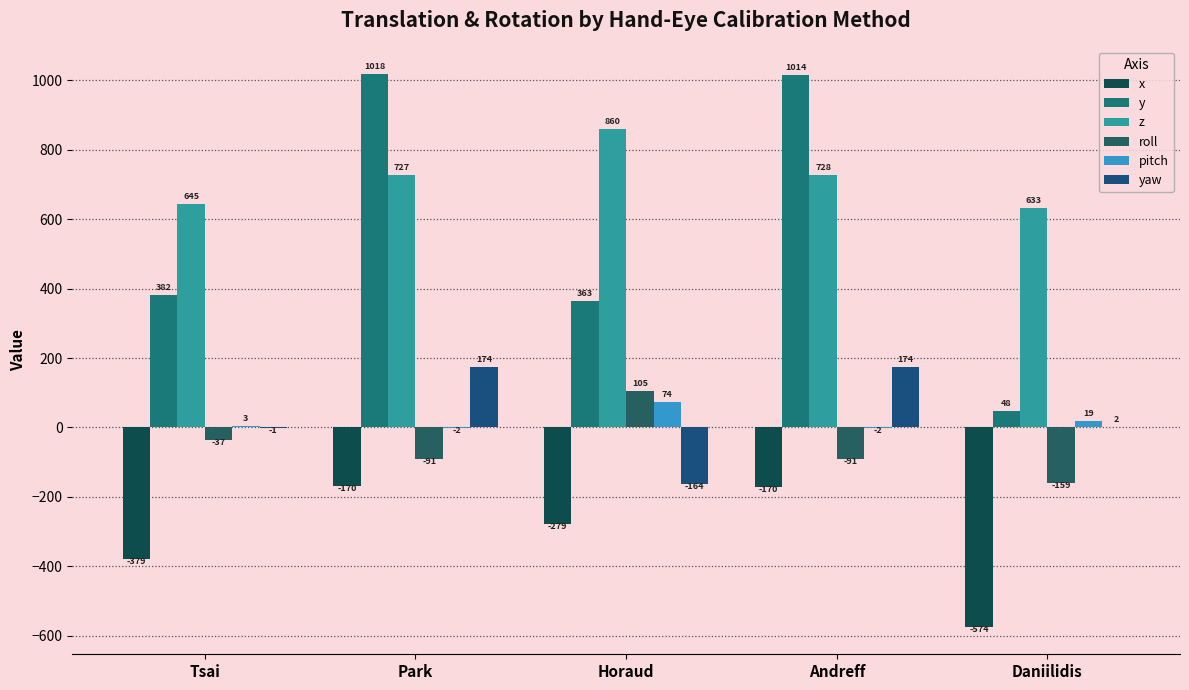

What is the average value of the yaw series?

37.0